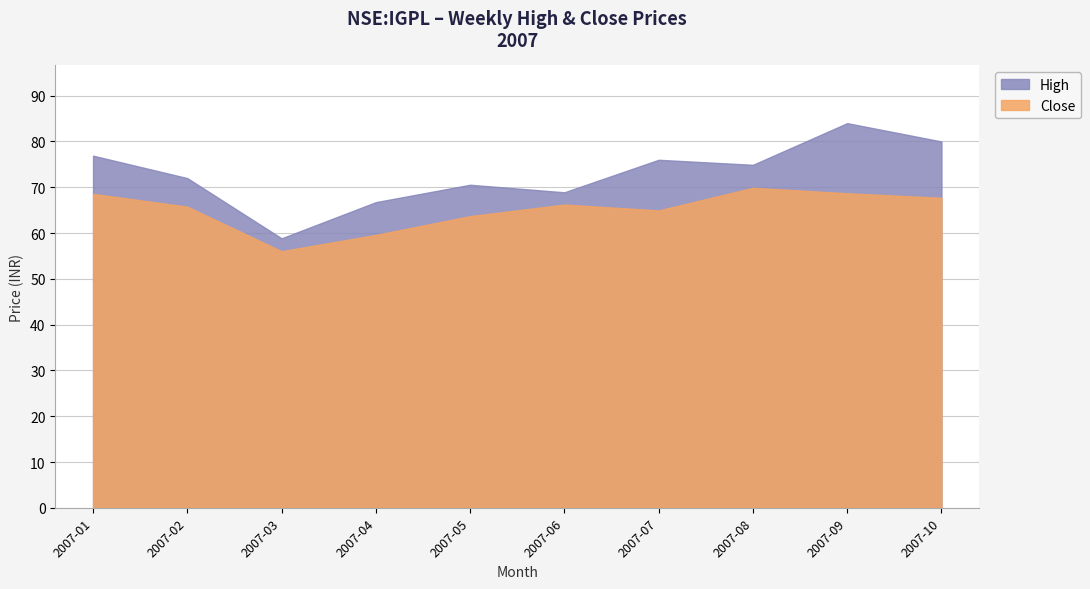

At 2007-08, list the series in order from smallest to largest.

Close, High